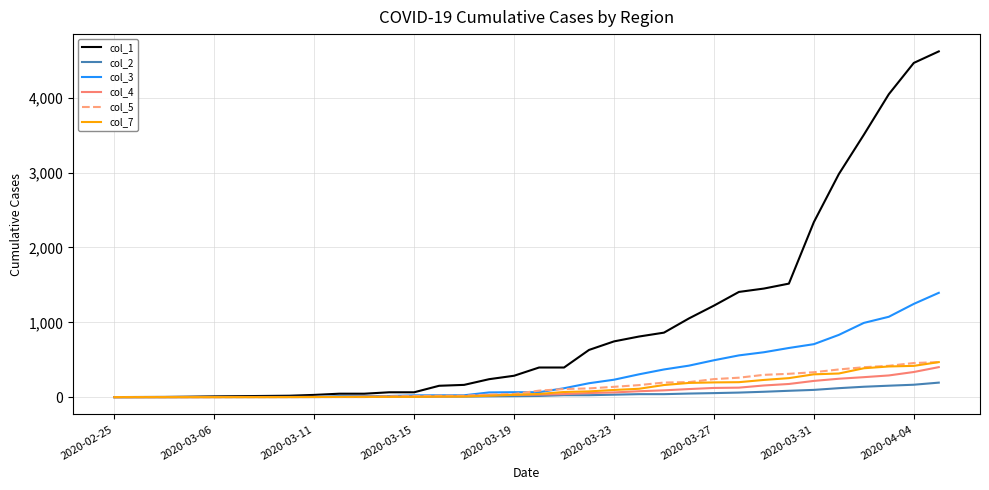

Which series has the largest total across all categories?

col_1